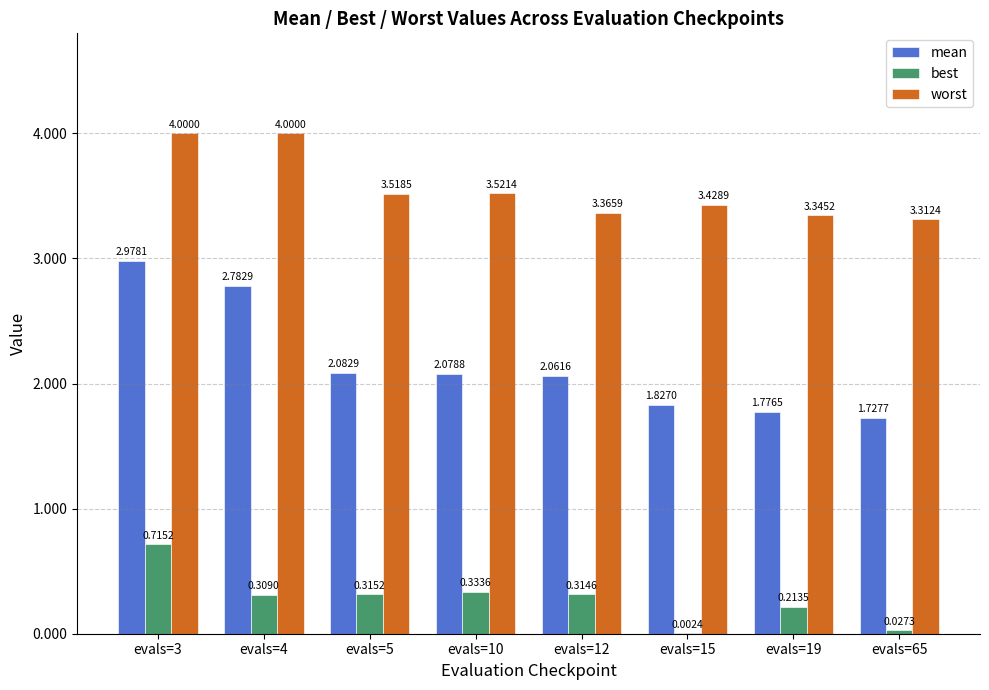

How many groups of bars are there?

8